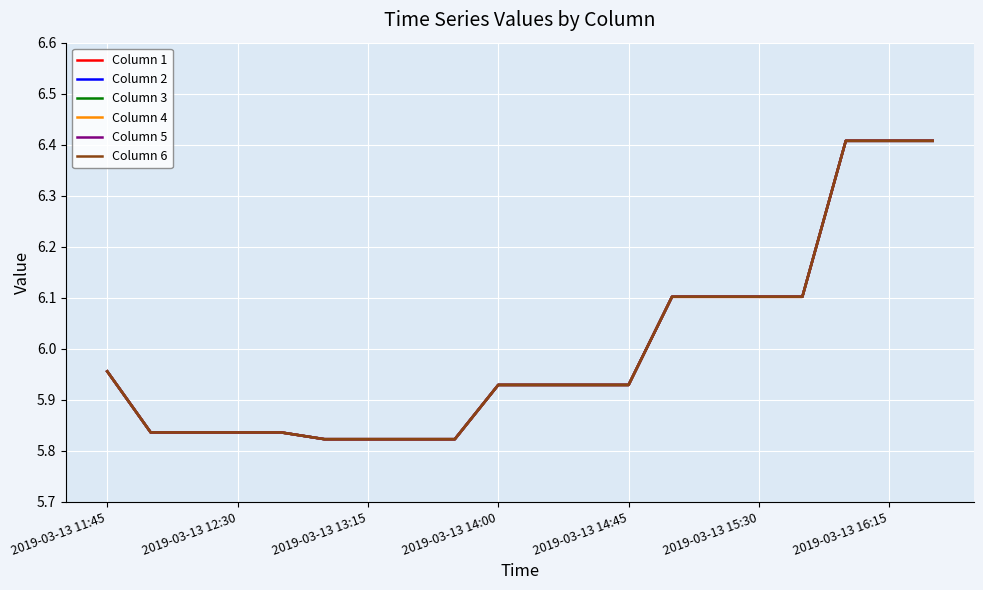

How many interior local valleys does the Column 1 series have?

1